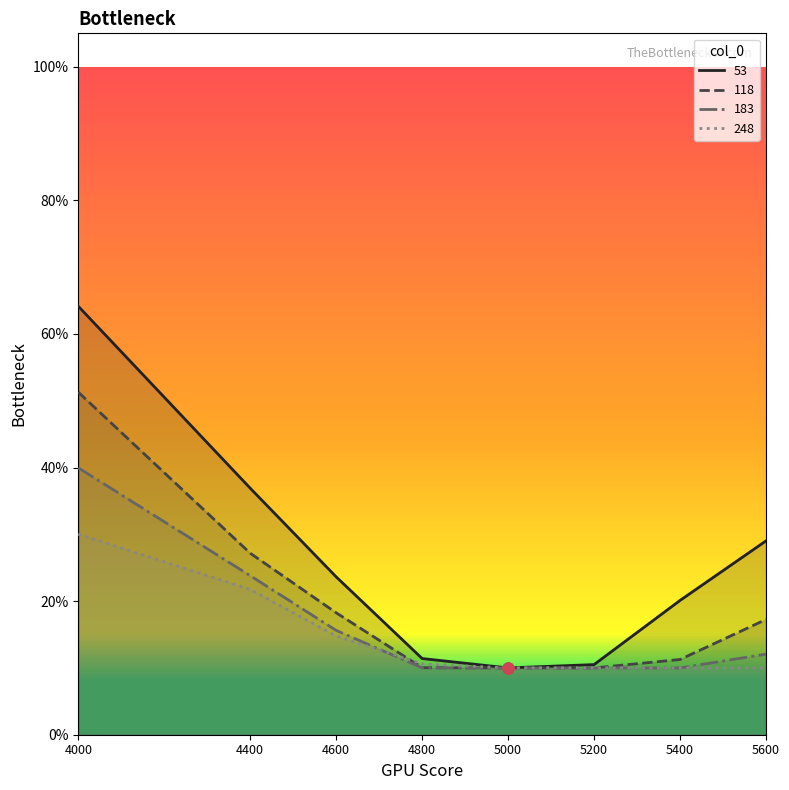

At how many categories does at least one series exceed 0?

8